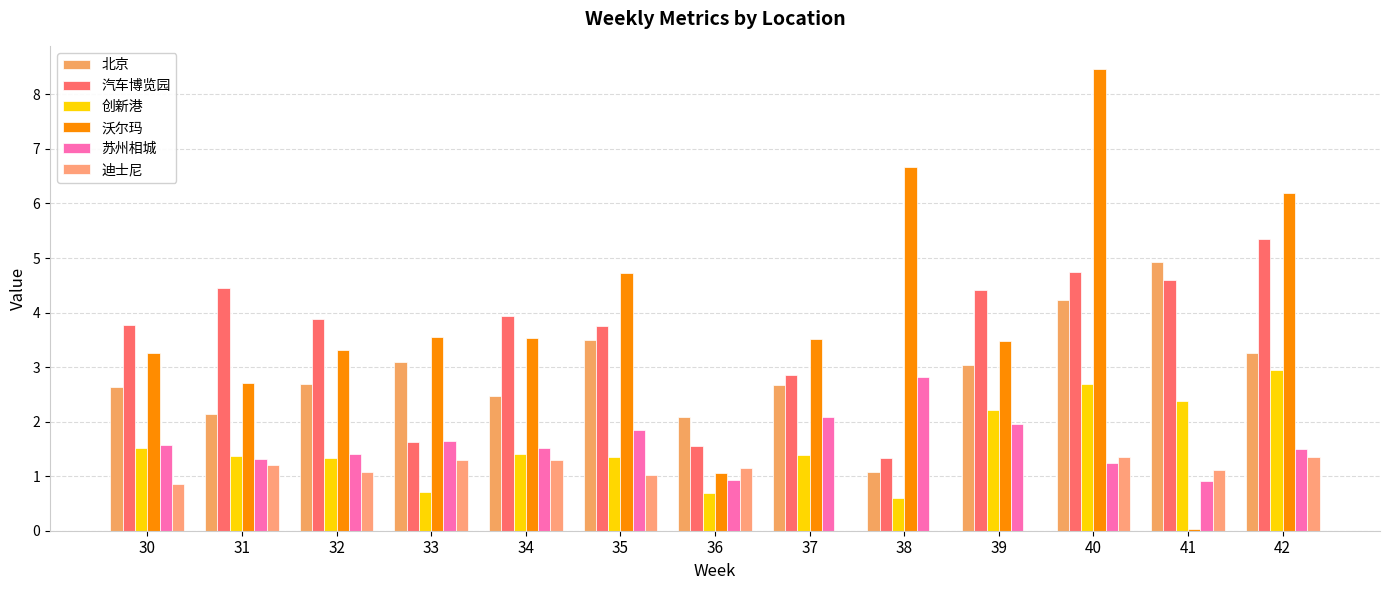

What is the minimum value for 汽车博览园?

1.3